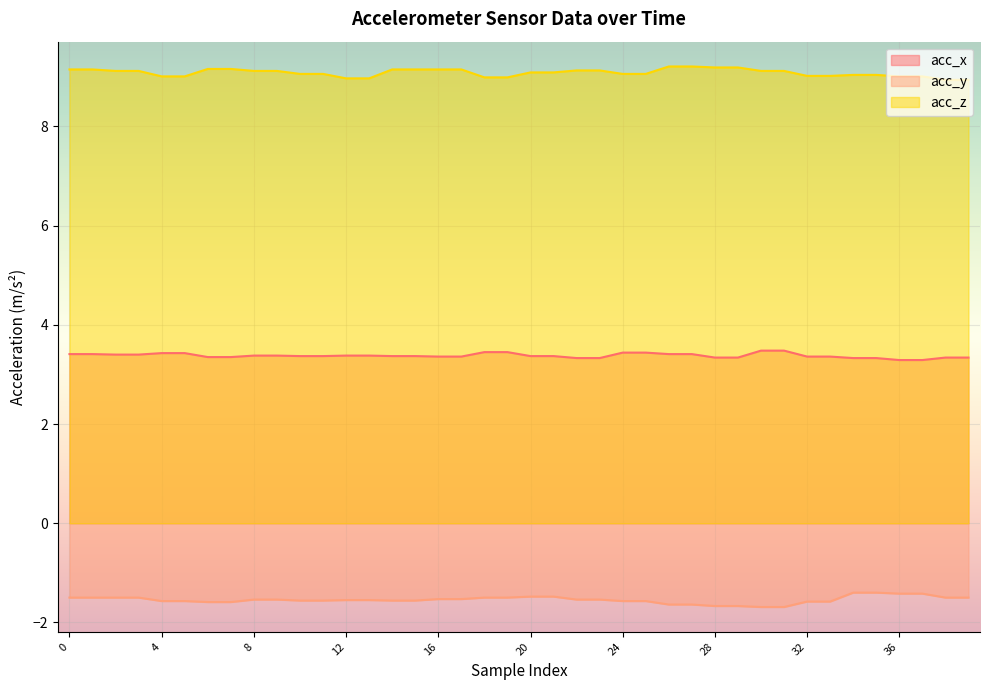

How many data points in acc_z are less than 9?

6